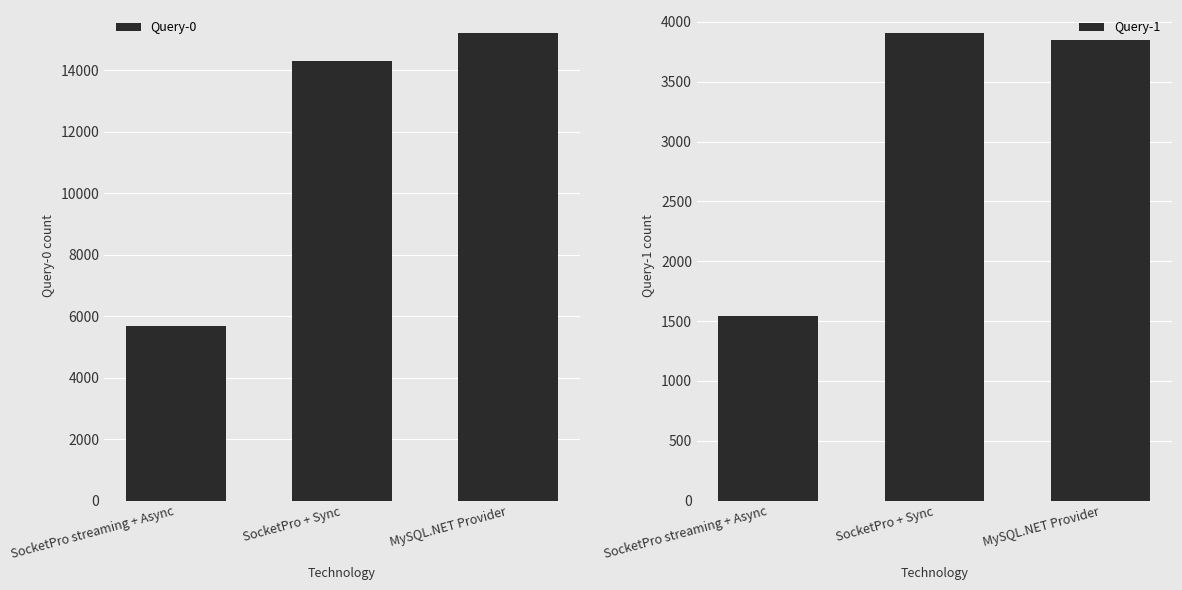

What is the maximum value for Query-1?

3905